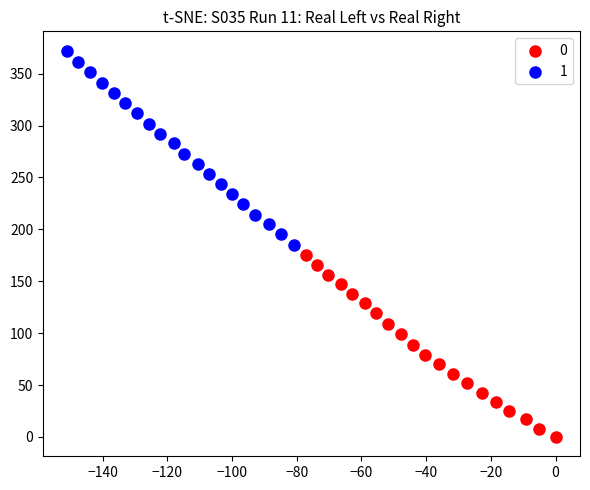

What are all the series names shown in the legend?

0, 1